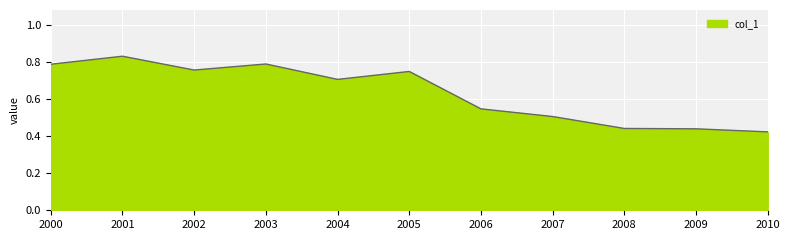

Does the chart display data point markers on the line(s)?

No